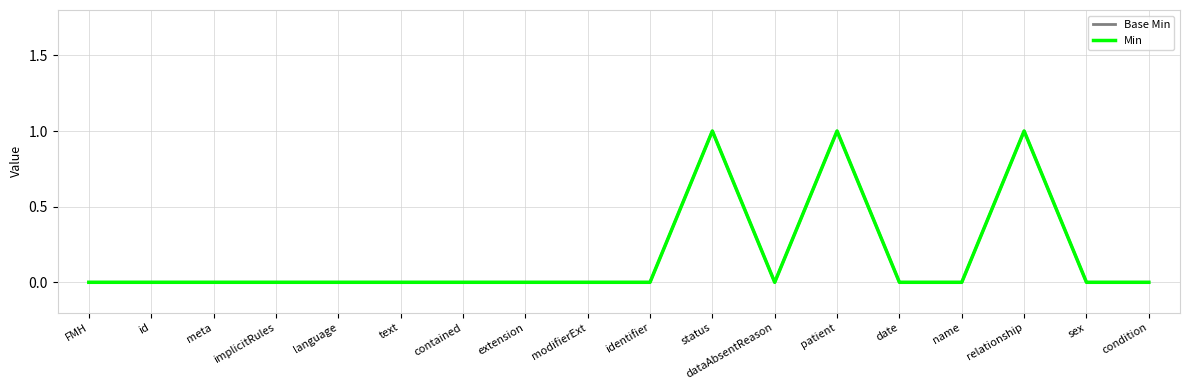

Count the Base Min values in the range 0 to 1.

18